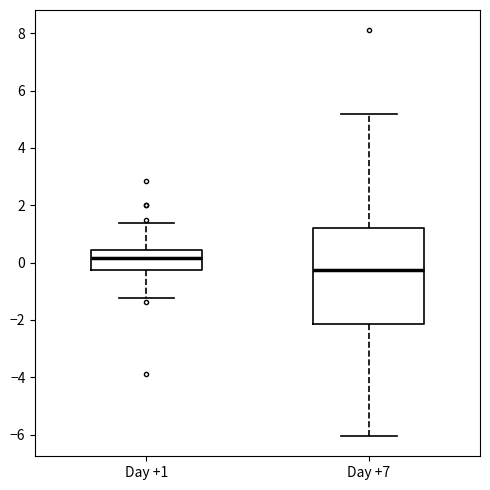

Reading left to right, read every box against the y-axis: the position of its median line, the range the box covers, and the ends of its whiskers. The values are not printed on the chart, so give them approximately, as read against the axis.

Day +1: median 0.2, box -0.2 to 0.4, whiskers -1.2 to 1.4
Day +7: median -0.2, box -2.2 to 1.2, whiskers -6.0 to 5.2